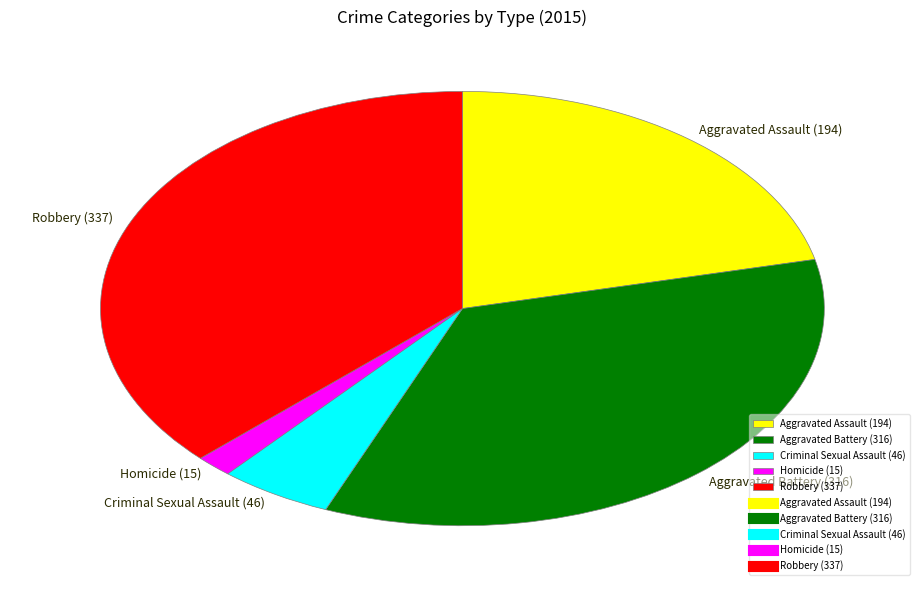

Is the sum of Aggravated Assault (194) and Criminal Sexual Assault (46) greater than half?

No